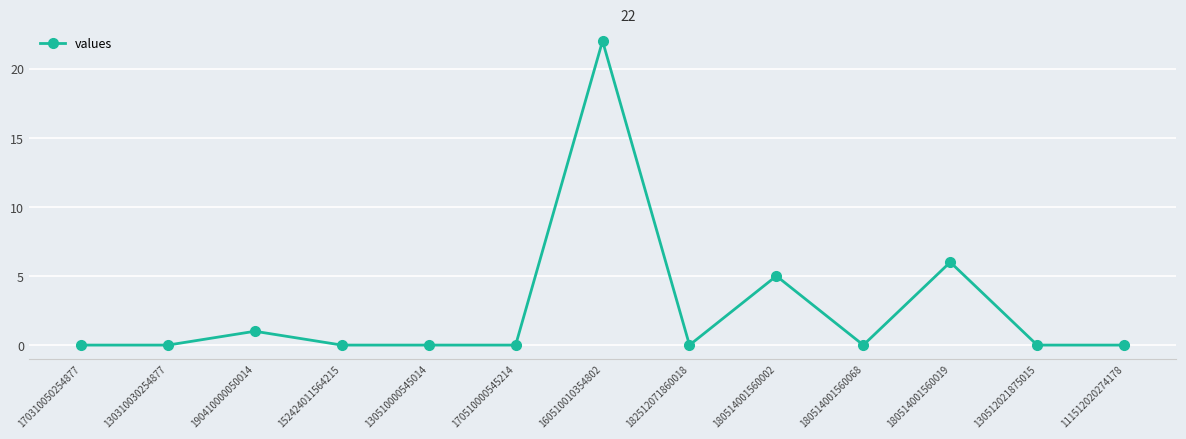

Is this an area chart (filled region under the line)?

No